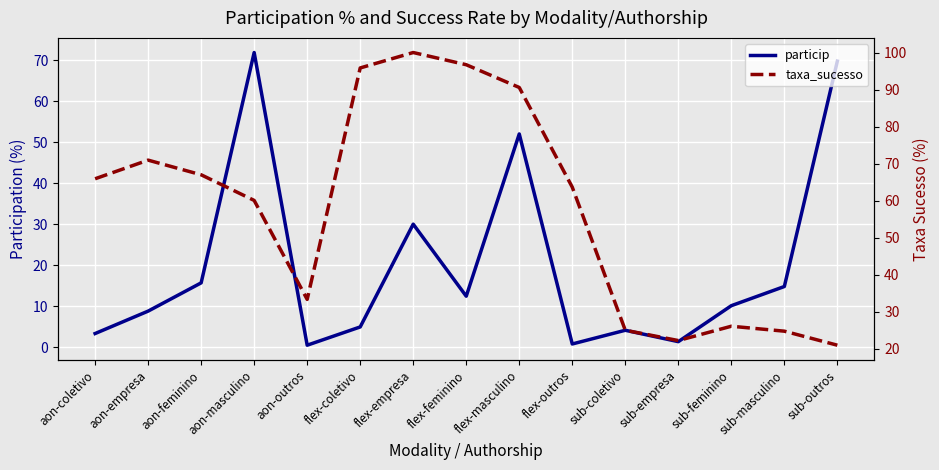

Reading left to right, transcribe all the data shown in this chart.

particip: aon-coletivo=3.3	aon-empresa=8.8	aon-feminino=15.7	aon-masculino=71.8	aon-outros=0.4	flex-coletivo=4.9	flex-empresa=30.0	flex-feminino=12.4	flex-masculino=52.0	flex-outros=0.7	sub-coletivo=4.1	sub-empresa=1.3	sub-feminino=10.1	sub-masculino=14.8	sub-outros=69.7
taxa_sucesso: aon-coletivo=65.9	aon-empresa=70.9	aon-feminino=67.0	aon-masculino=60.1	aon-outros=33.3	flex-coletivo=95.8	flex-empresa=100.0	flex-feminino=96.7	flex-masculino=90.6	flex-outros=63.6	sub-coletivo=25.0	sub-empresa=22.2	sub-feminino=26.1	sub-masculino=24.8	sub-outros=21.0